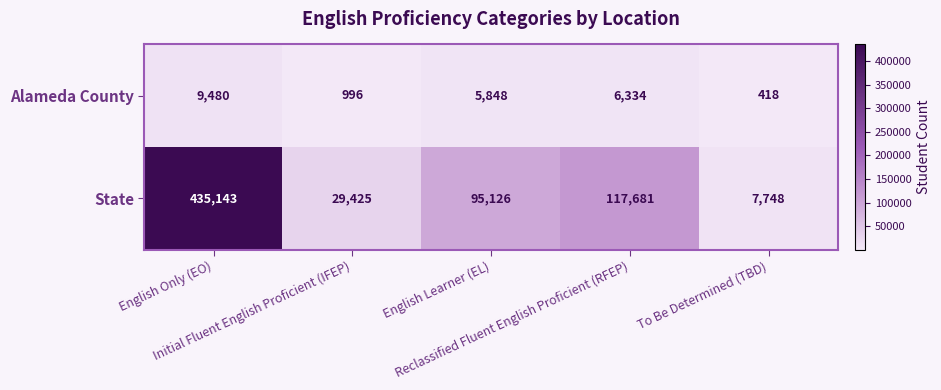

Which series has the widest spread of values?

State